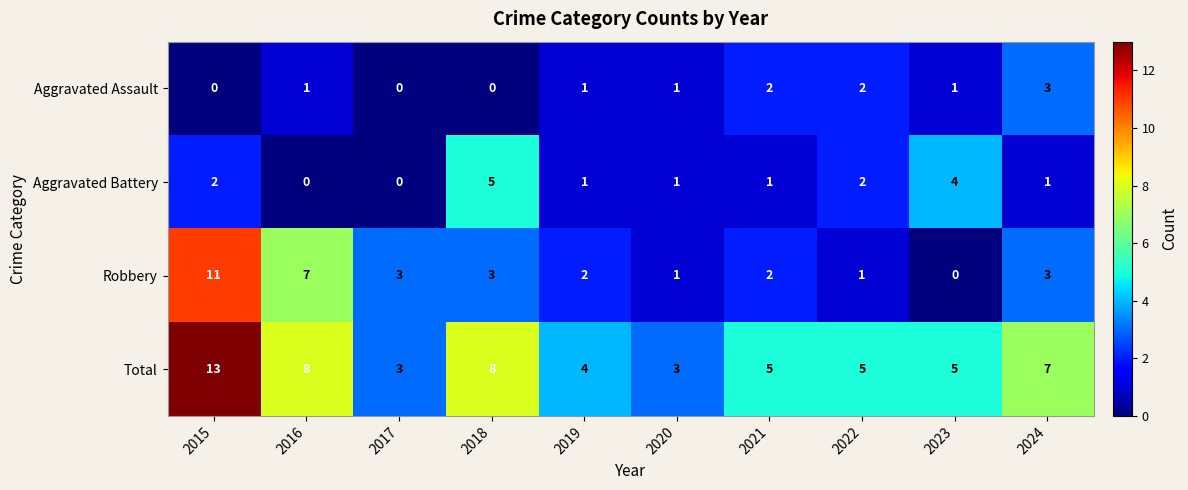

What is the greatest value displayed?

13